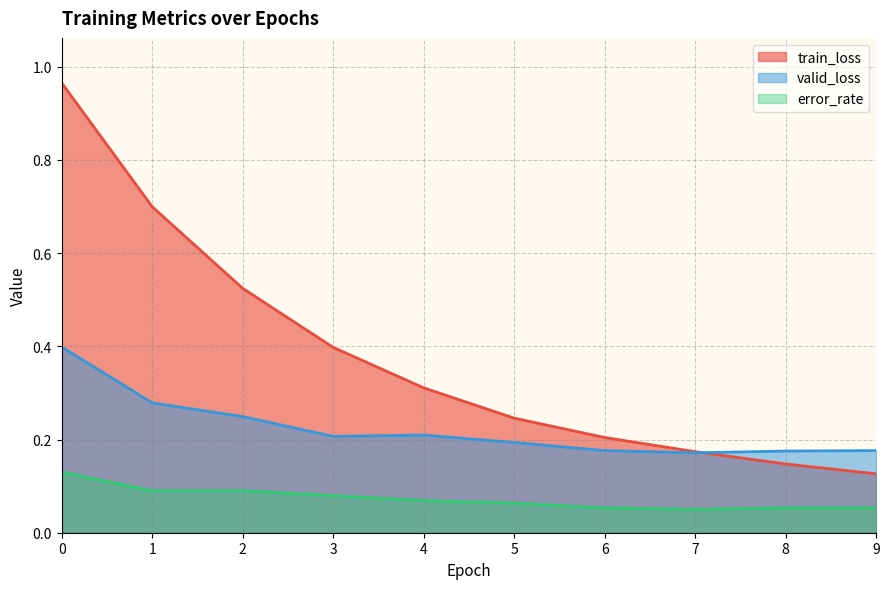

Is it true that train_loss equals 0.5 at 2?

True